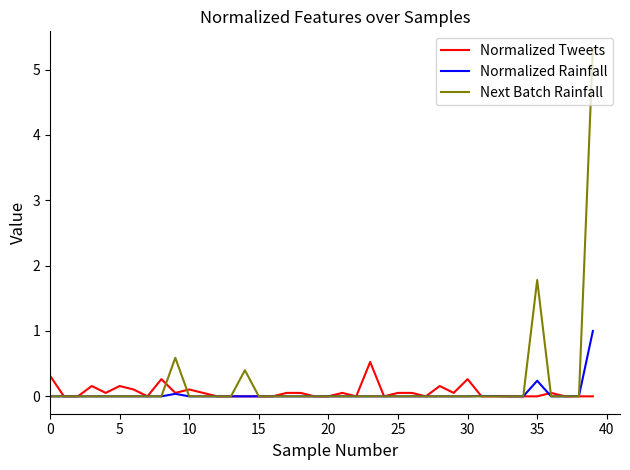

Rank the series by their maximum value, from highest to lowest.

Next Batch Rainfall, Normalized Rainfall, Normalized Tweets